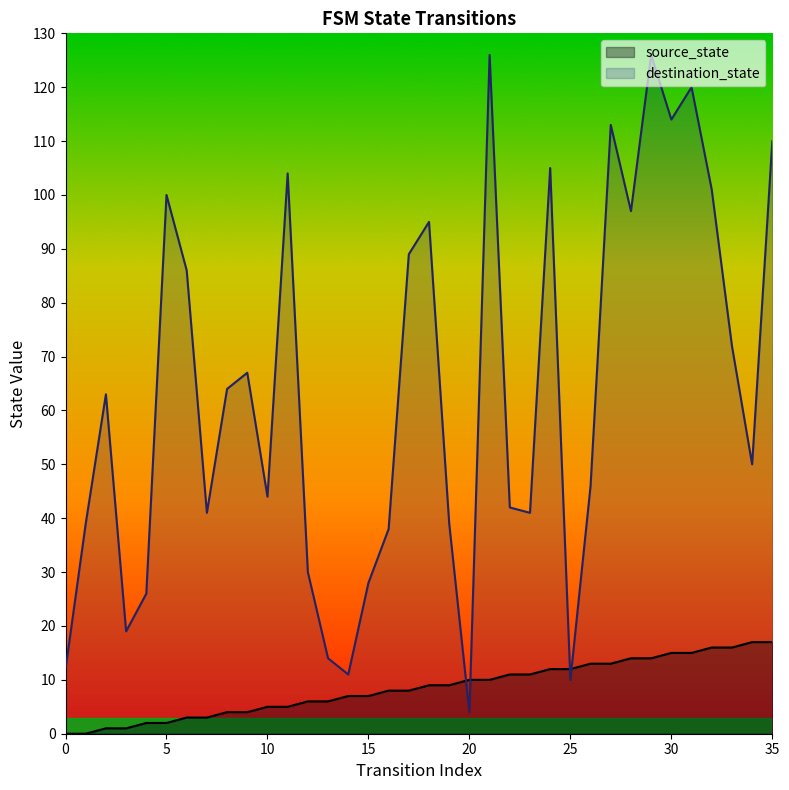

The source_state series shows 9 at 12. True or false?

False